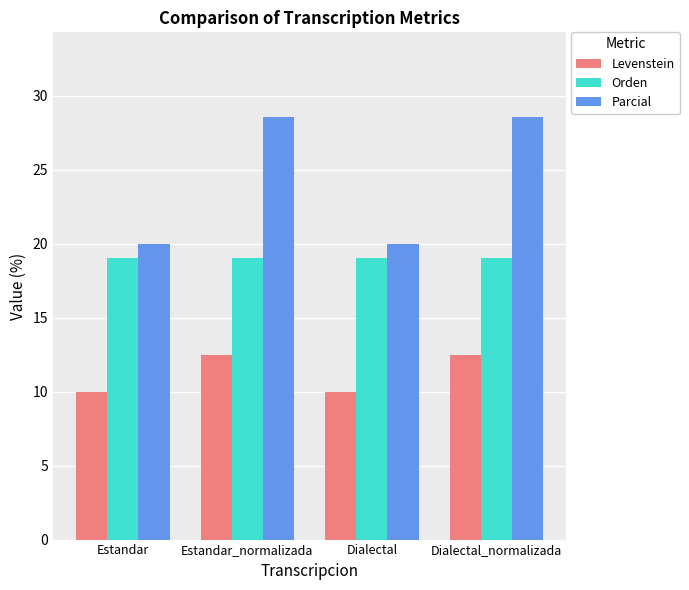

Rank the series at Estandar from lowest to highest value.

Levenstein, Orden, Parcial